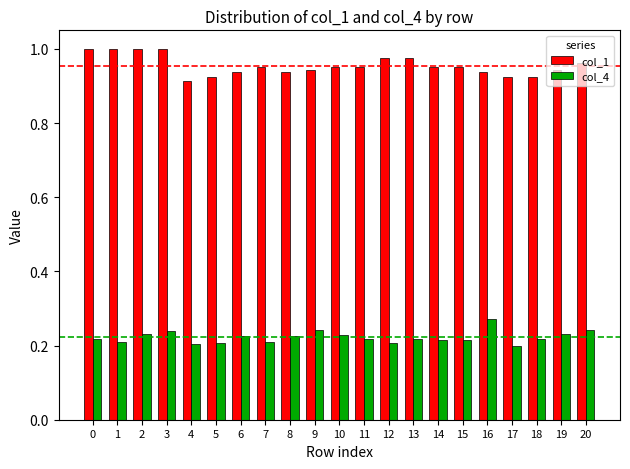

At how many categories does at least one series exceed 0?

21